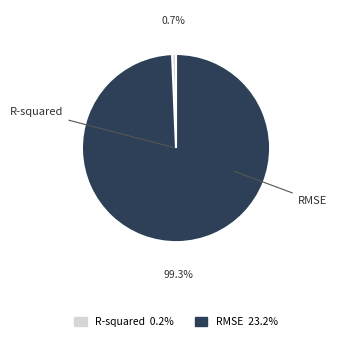

Does any single category account for the majority?

Yes